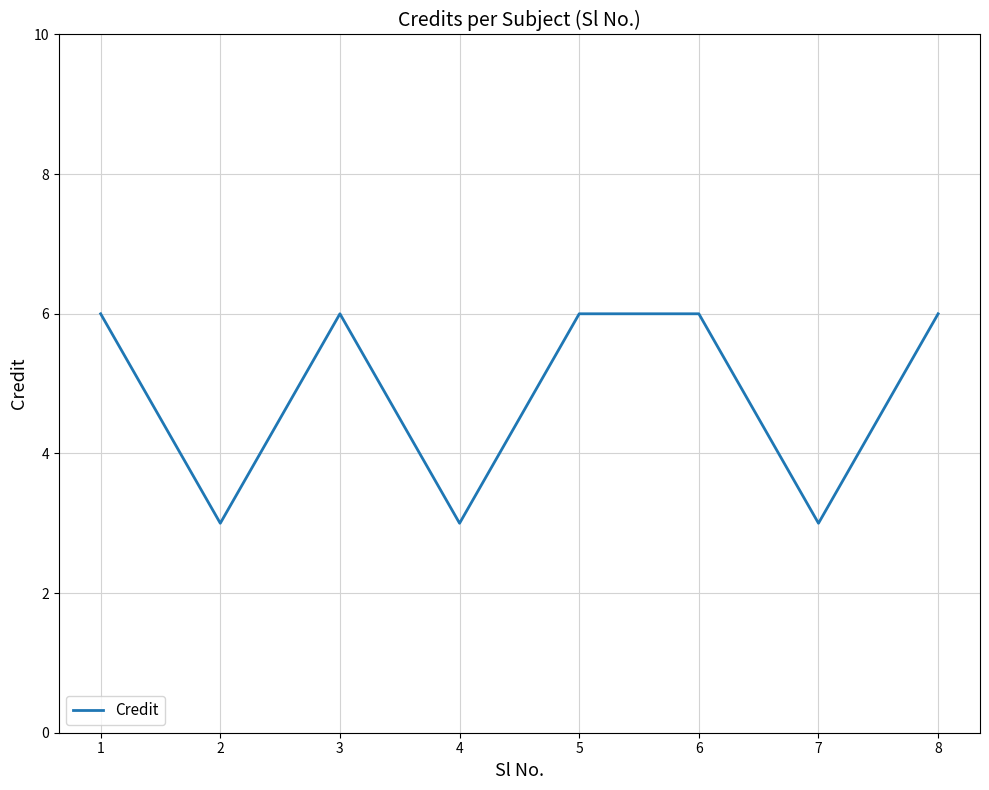

Reading right to left, what are all the values shown in this chart?

8=6	7=3	6=6	5=6	4=3	3=6	2=3	1=6